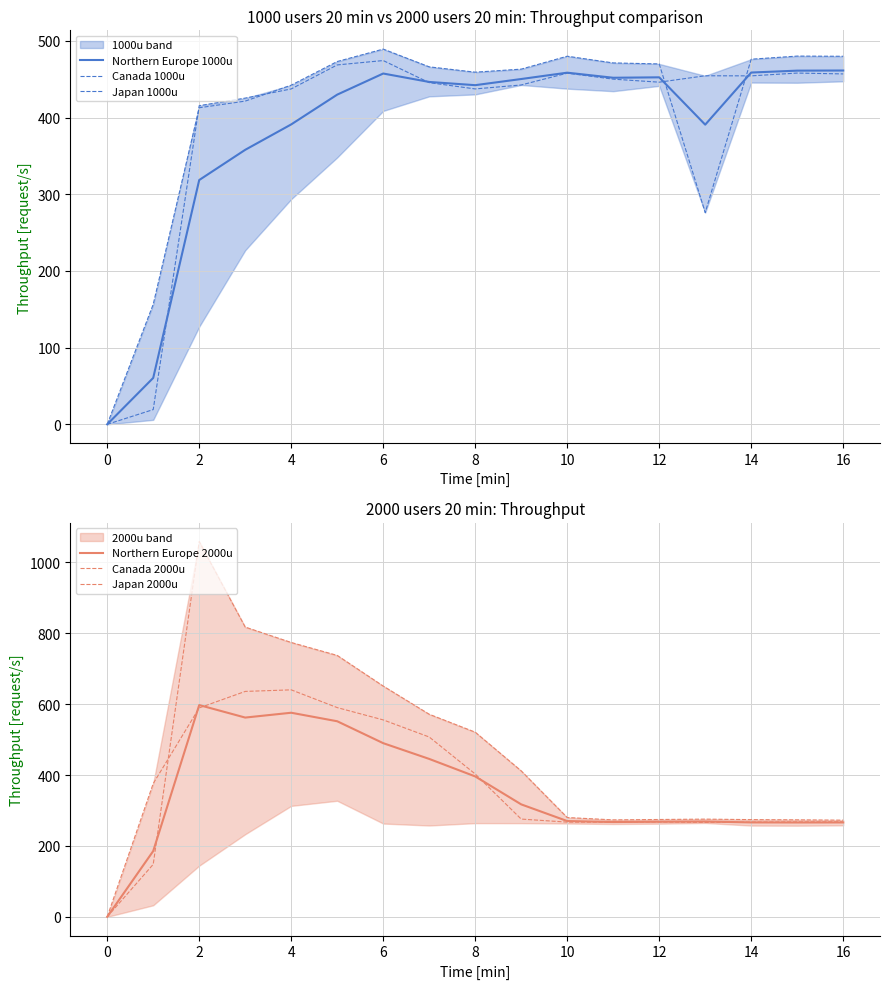

What is the maximum value for Japan 1000u?

489.3